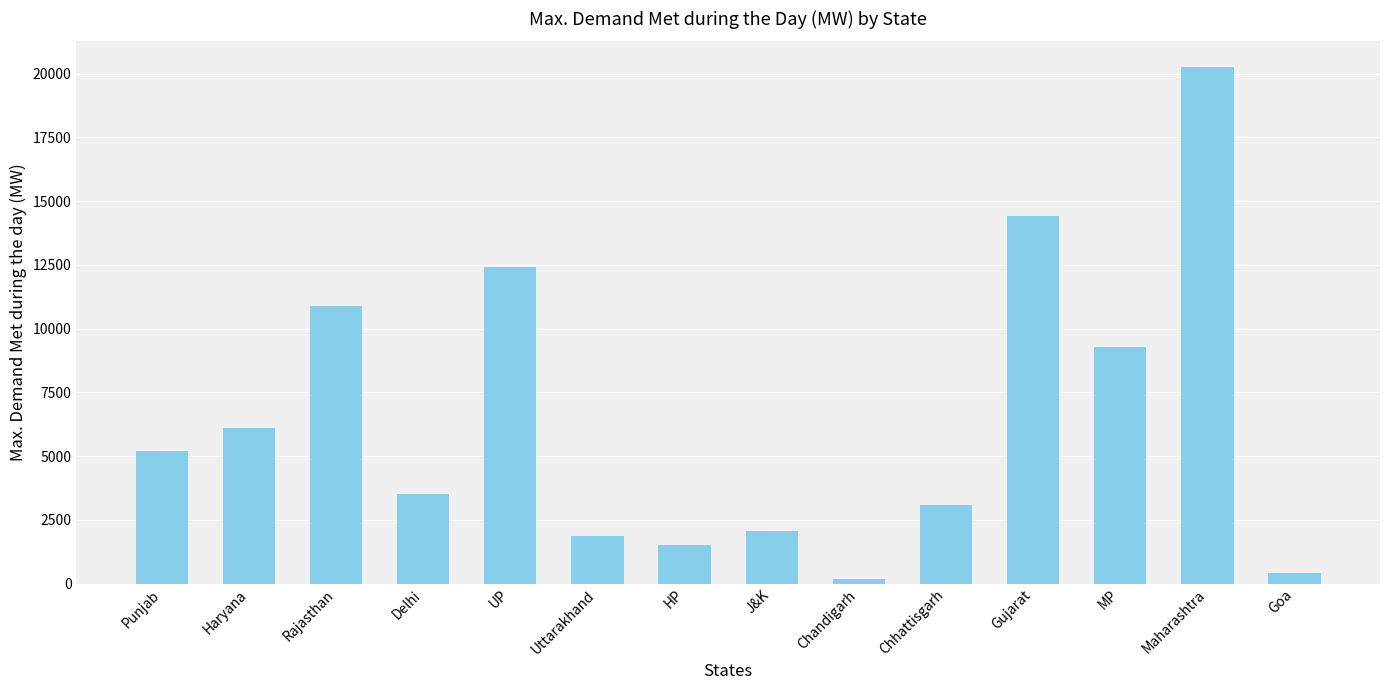

What is the change in value from Uttarakhand to J&K?

+186